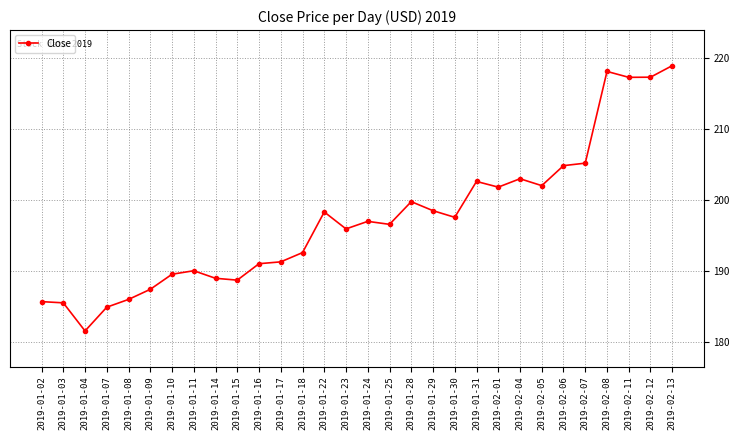

How many lines are shown in the chart?

1